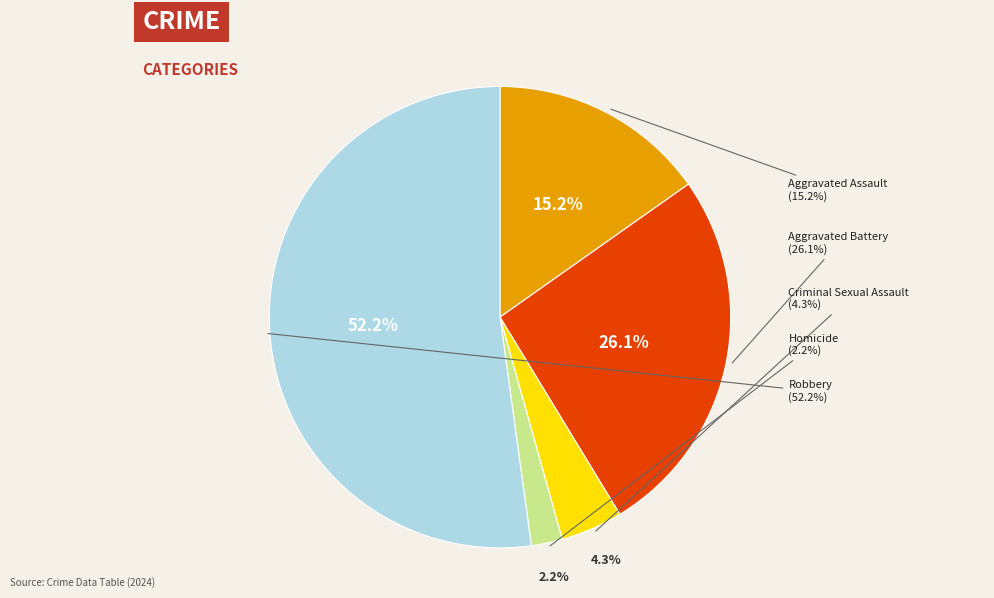

Which category accounts for the majority?

Robbery